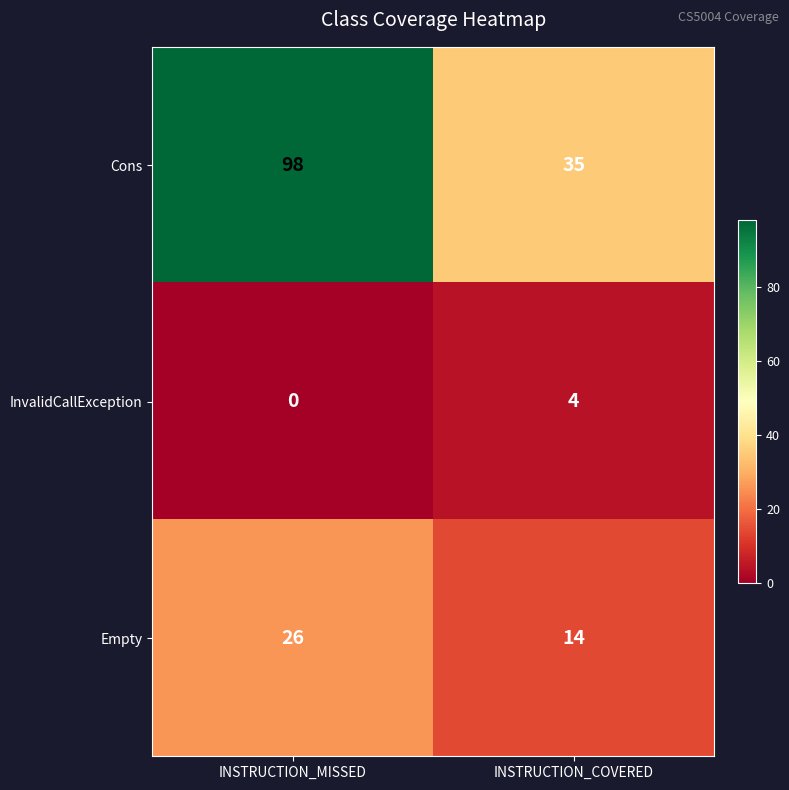

What is the maximum value shown in the chart?

98